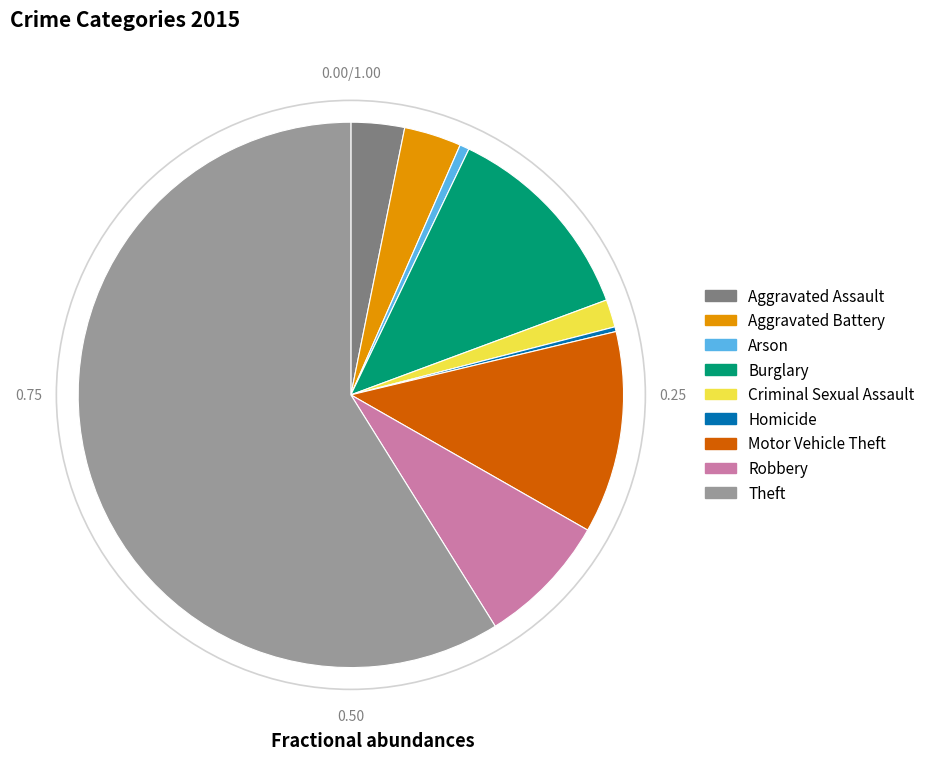

What is the largest slice in the pie chart?

Theft